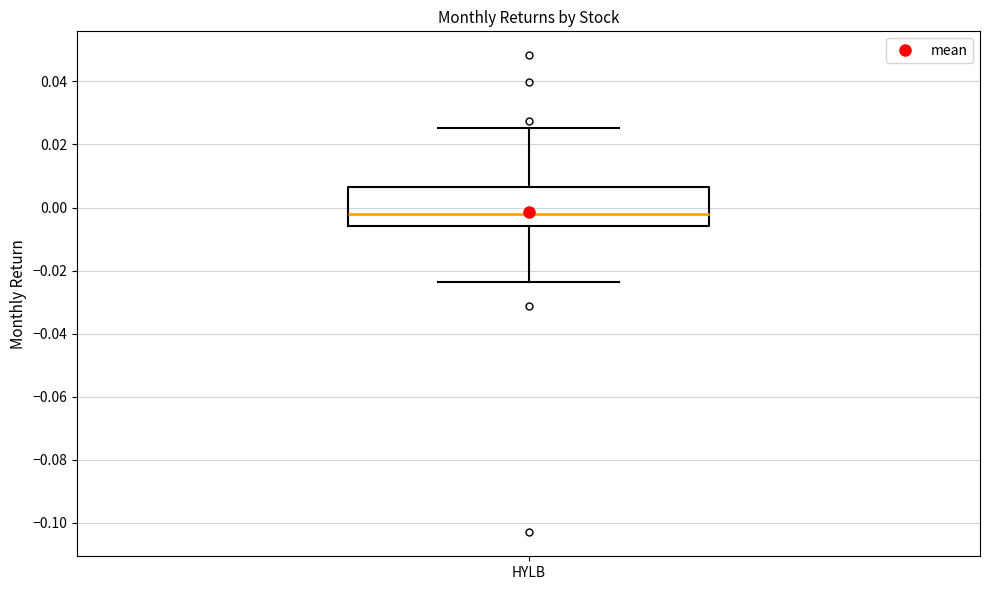

Where does the upper whisker of the box for HYLB end on the y-axis? The values are not printed on the chart, so give them approximately, as read against the axis.

0.026